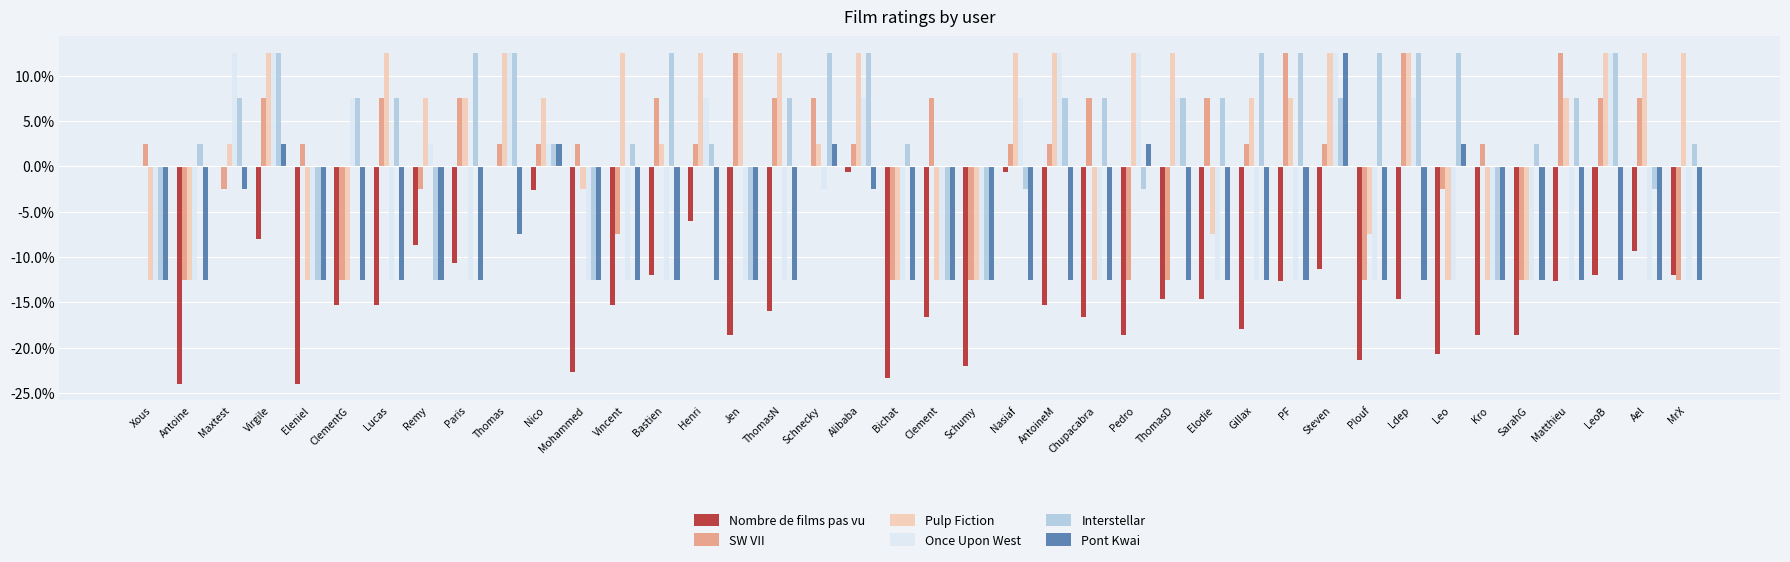

Are the bars horizontal?

No